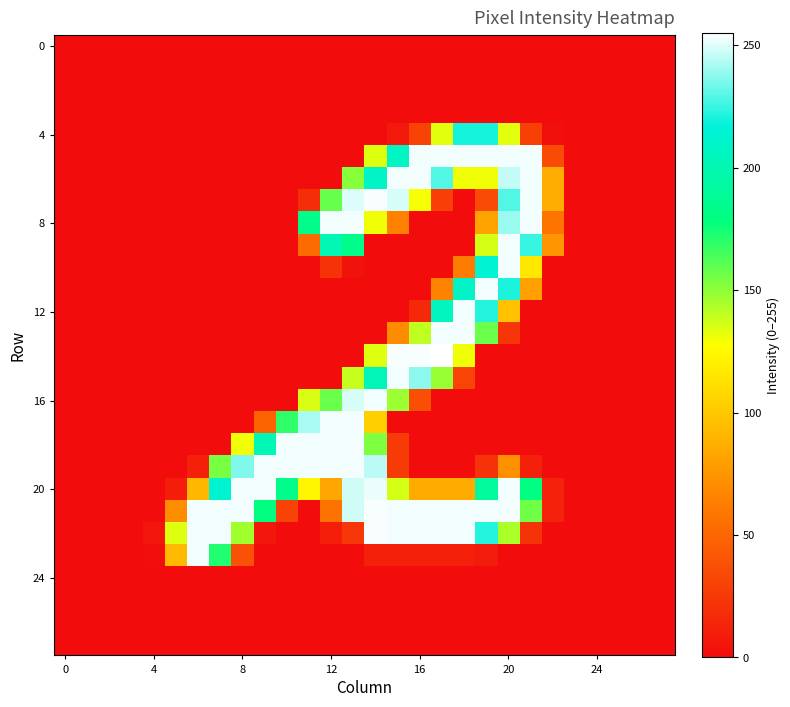

At which category is the sum across all series the highest?

20